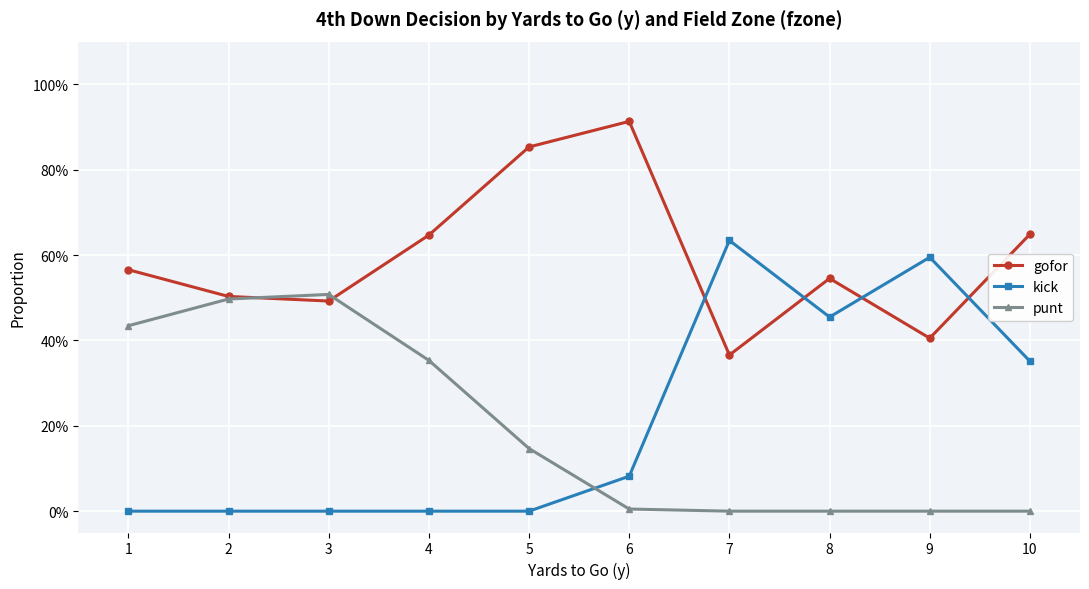

What are all the series names shown in the legend?

gofor, kick, punt